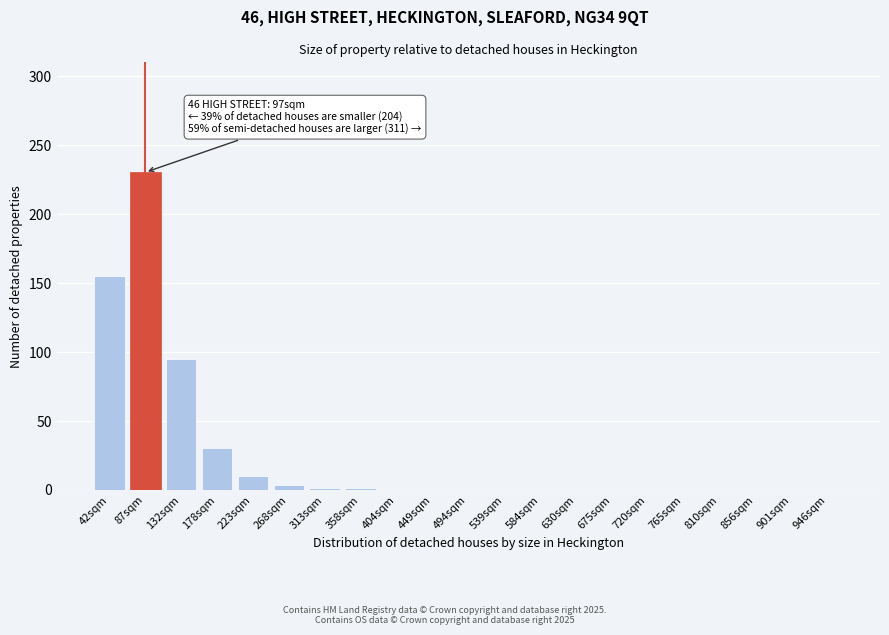

The chart shows a value of 140 at 449sqm. True or false?

False